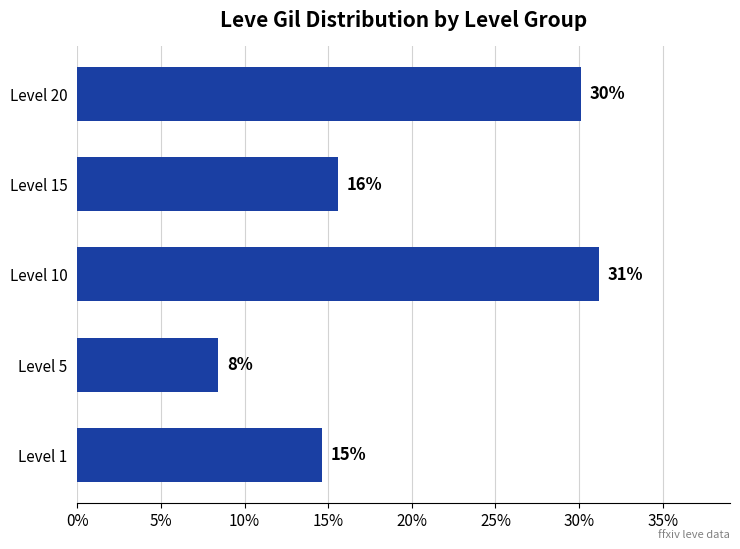

Does the chart contain any negative values?

No